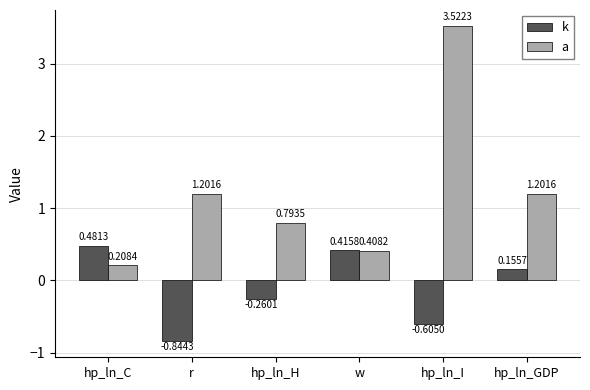

Where does the a series first go above 1?

r